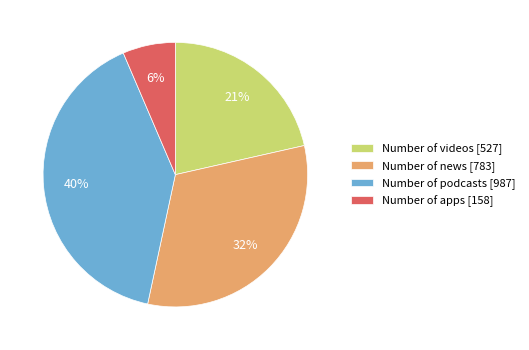

Count the number of slices in the pie.

4